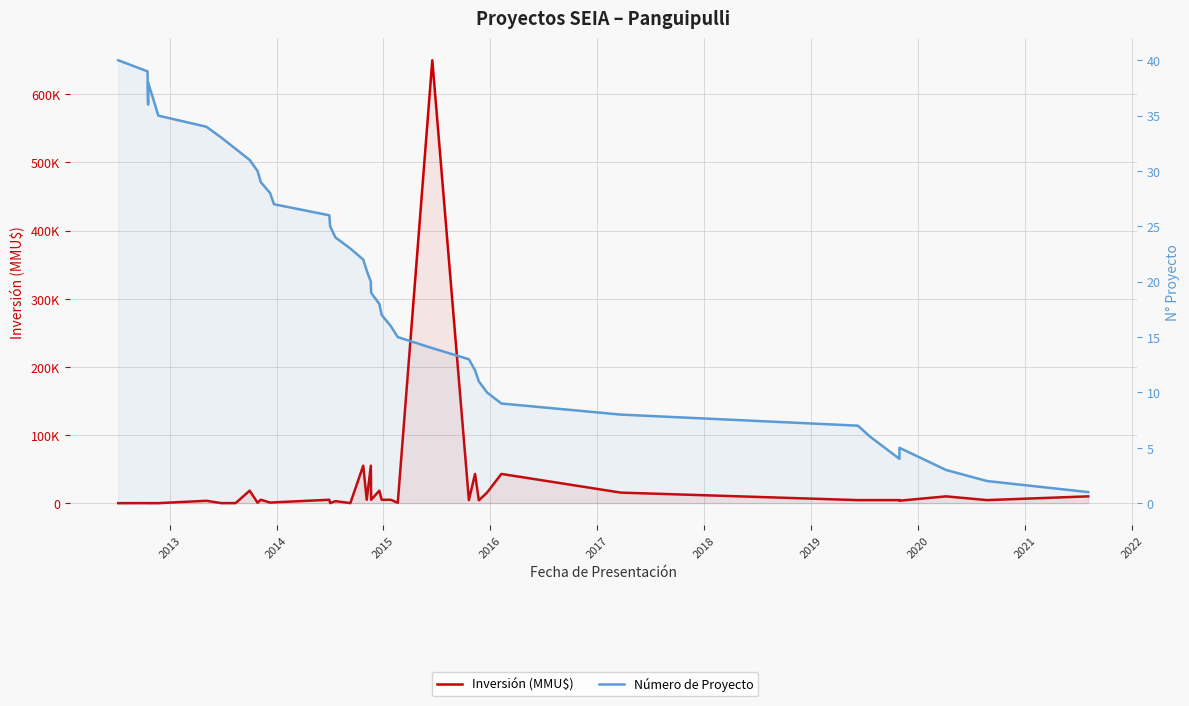

What is the highest value of the Inversión (MMU$) series?

650000